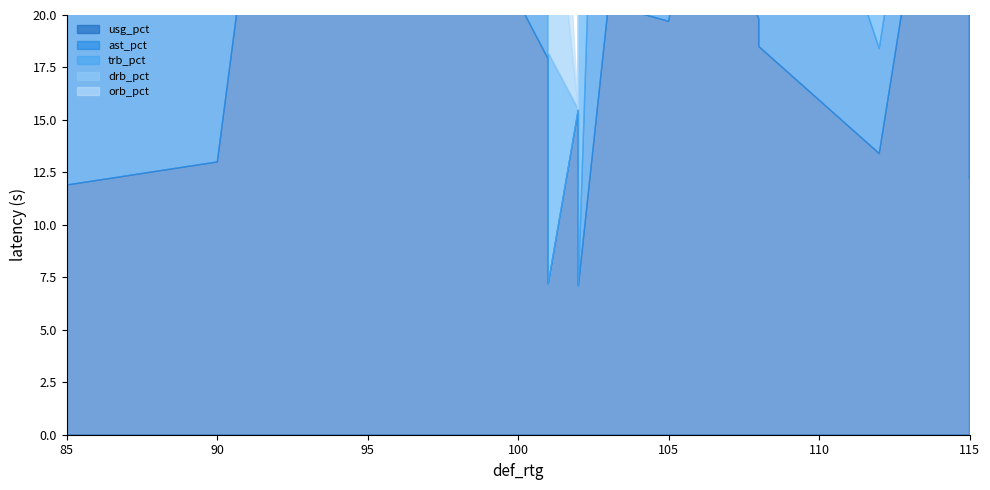

Which series has the largest total across all categories?

usg_pct